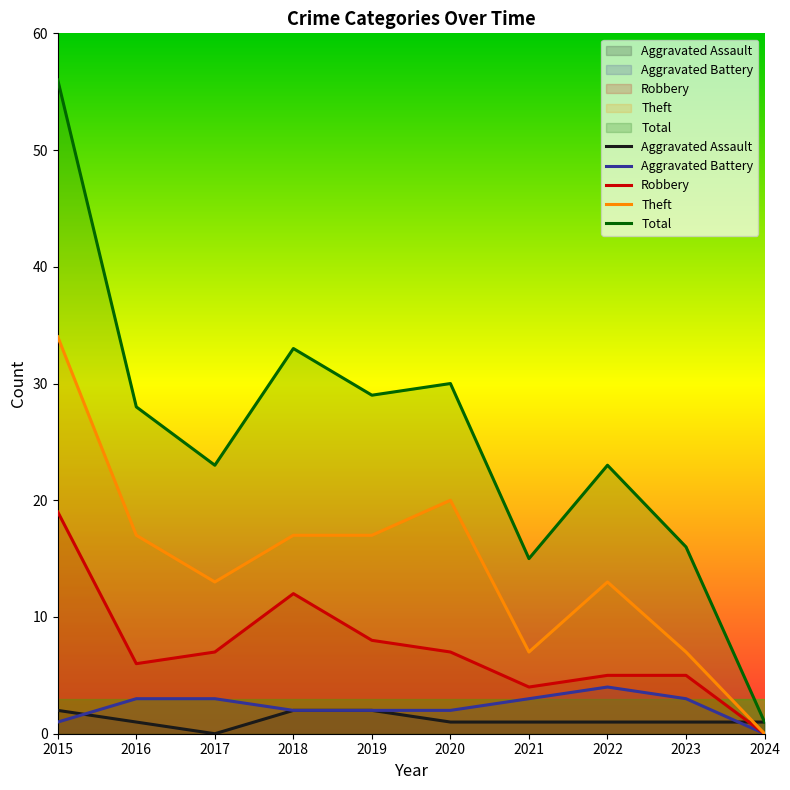

What is the maximum value shown in the chart?

56